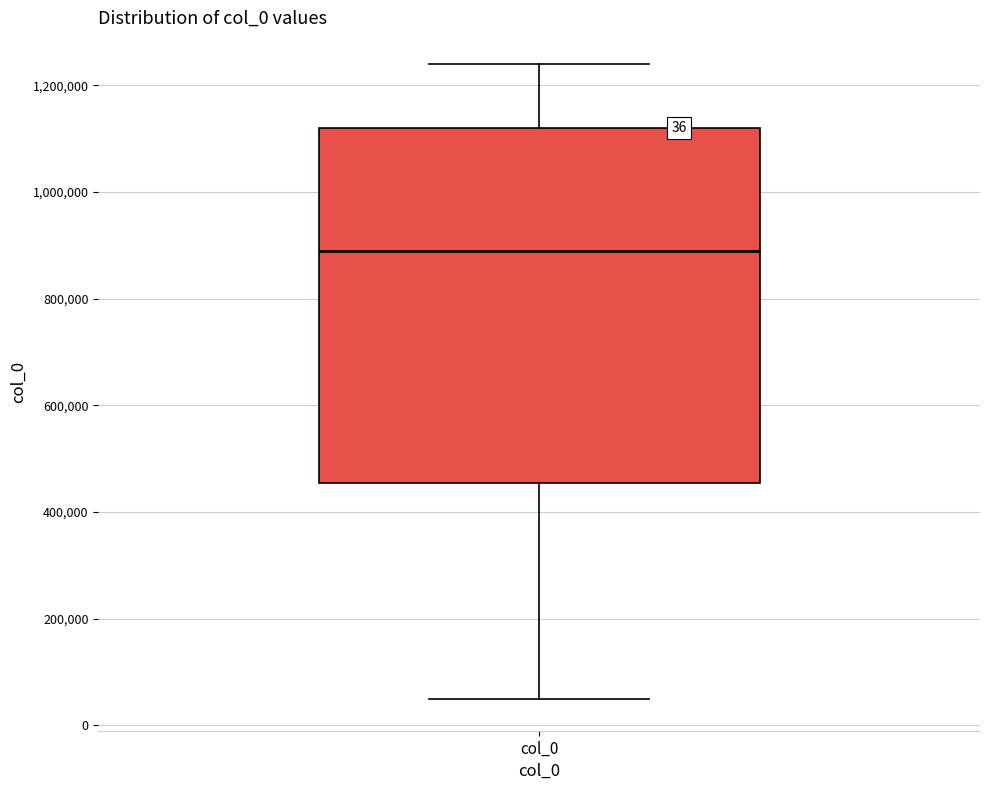

Read this box plot against the y-axis: the position of the median line, the range covered by the box, and the ends of both whiskers. The values are not printed on the chart, so give them approximately, as read against the axis.

median 900000, box 460000 to 1120000, whiskers 40000 to 1240000